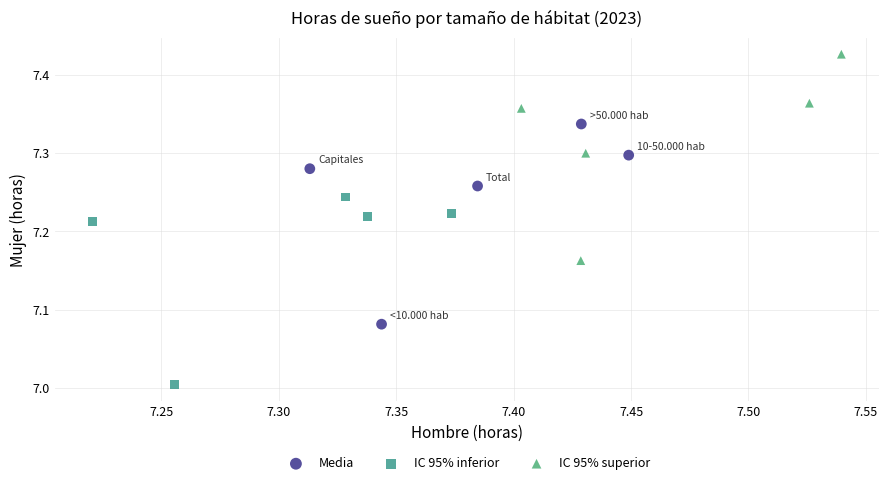

Which series has the largest Y range (max minus min)?

IC 95% superior